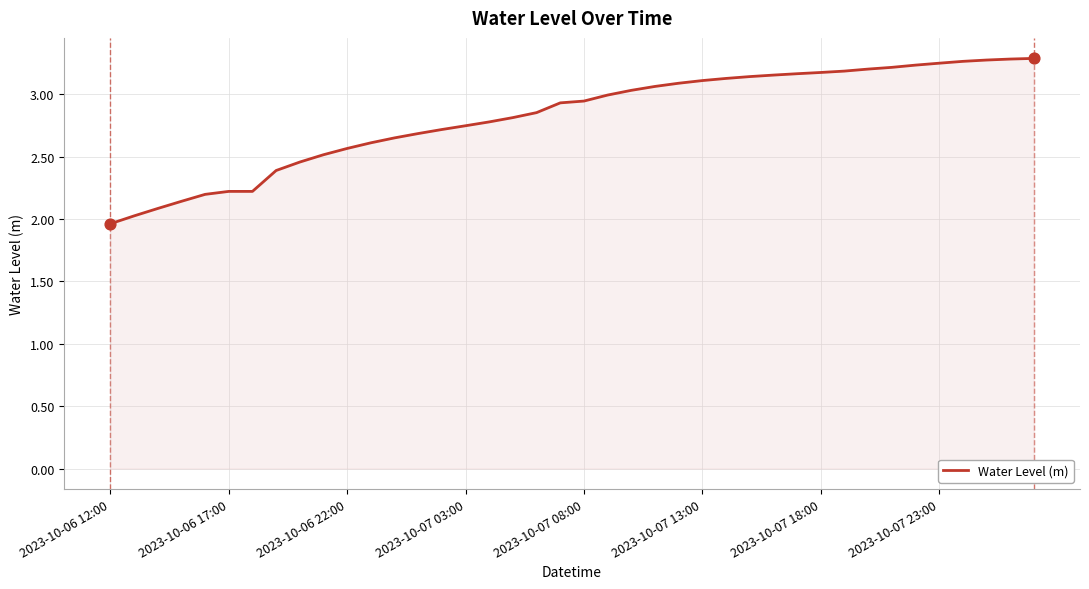

What is the difference between the maximum and minimum values?

1.3